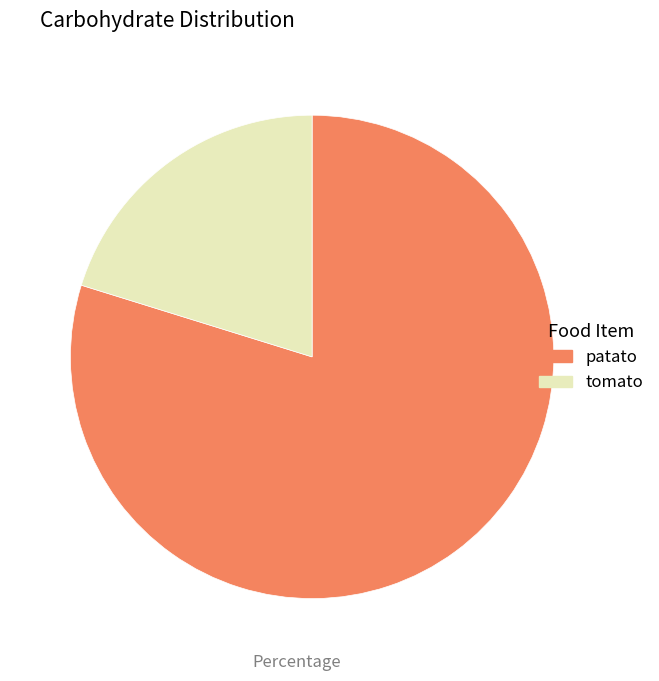

What is the largest slice in the pie chart?

patato